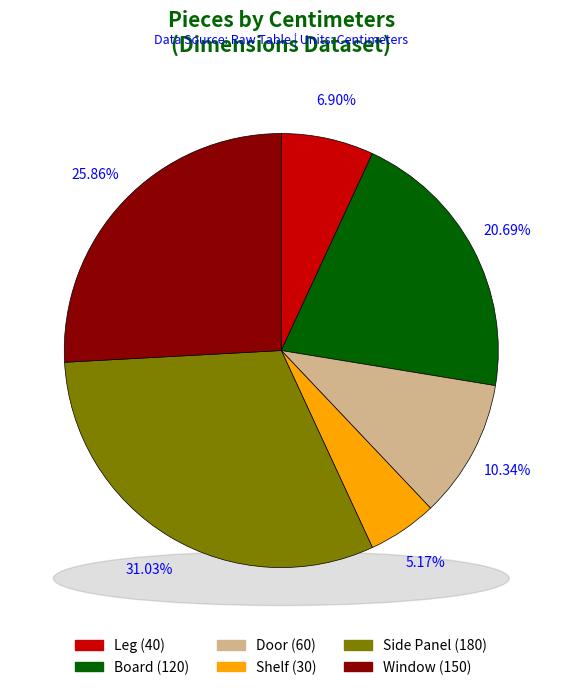

Approximately how many times larger is the value at Leg compared to Board?

0.3